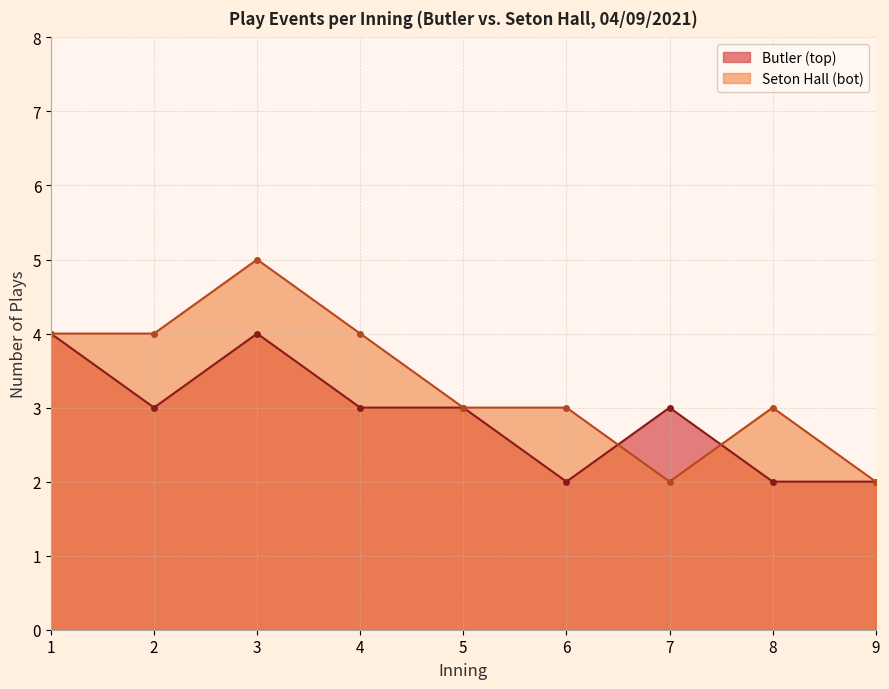

What is the value of the Seton Hall (bot) point at the 6th from the left?

3